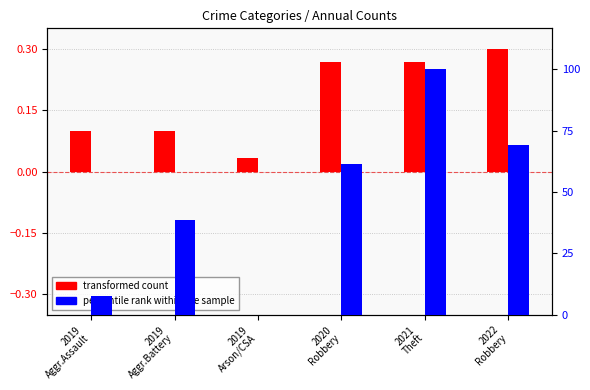

How many bars are there in total?

12